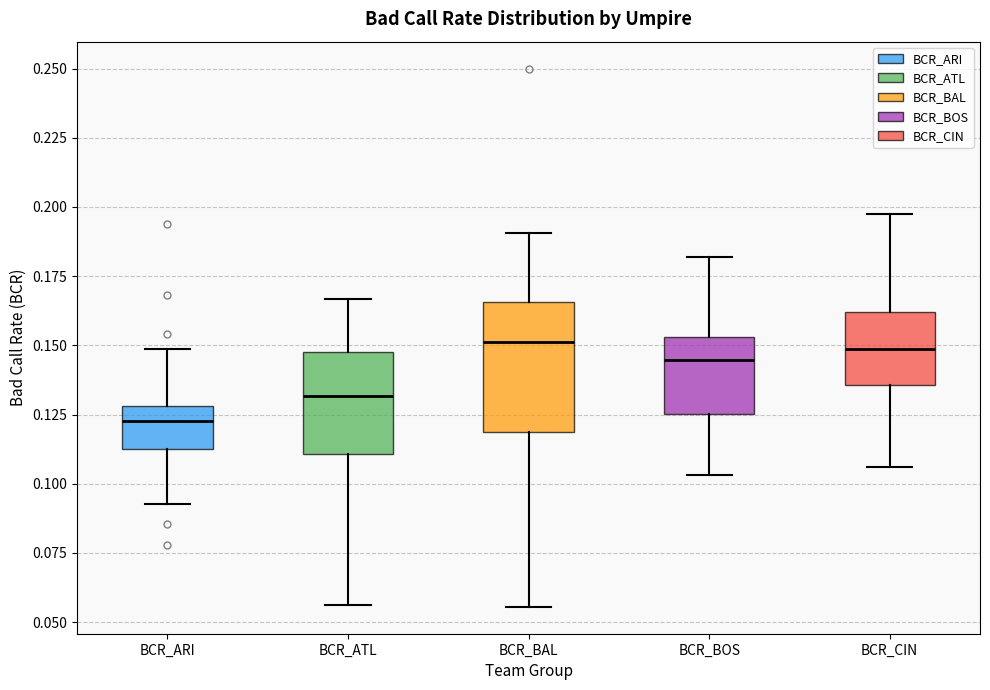

Reading left to right, read every box against the y-axis: the position of its median line, the range the box covers, and the ends of its whiskers. The values are not printed on the chart, so give them approximately, as read against the axis.

BCR_ARI: median 0.125, box 0.110 to 0.130, whiskers 0.095 to 0.150
BCR_ATL: median 0.130, box 0.110 to 0.150, whiskers 0.055 to 0.165
BCR_BAL: median 0.150, box 0.120 to 0.165, whiskers 0.055 to 0.190
BCR_BOS: median 0.145, box 0.125 to 0.155, whiskers 0.105 to 0.180
BCR_CIN: median 0.150, box 0.135 to 0.160, whiskers 0.105 to 0.195